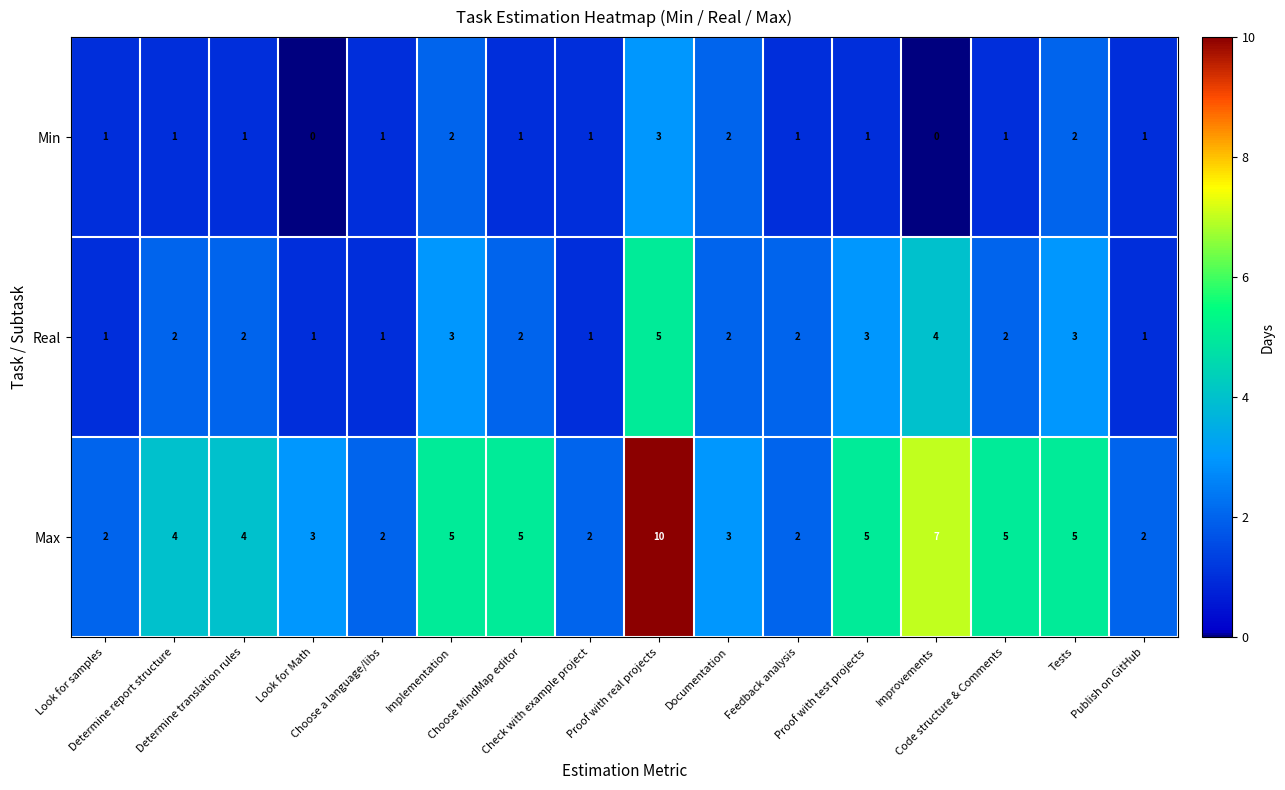

What is the difference between the maximum and minimum values in the Max series?

8